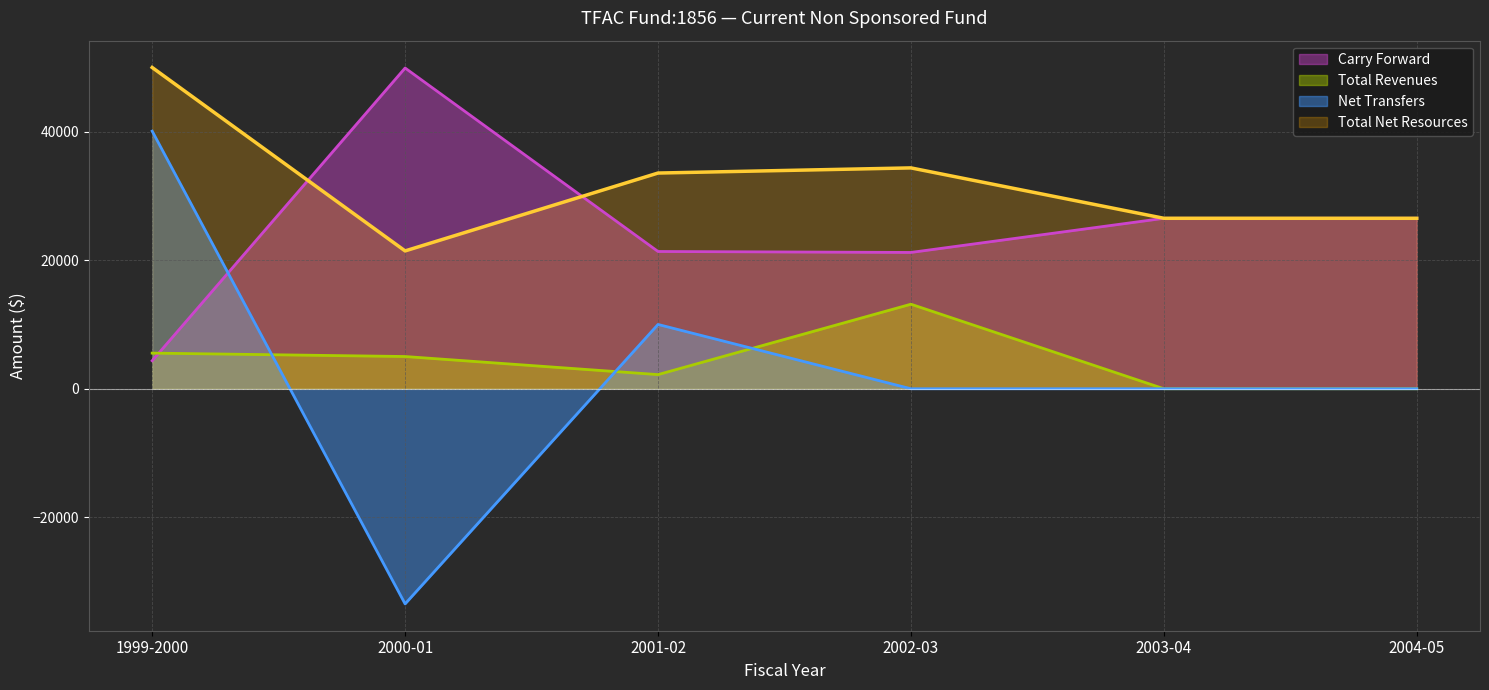

Which category has the highest value across all series?

1999-2000